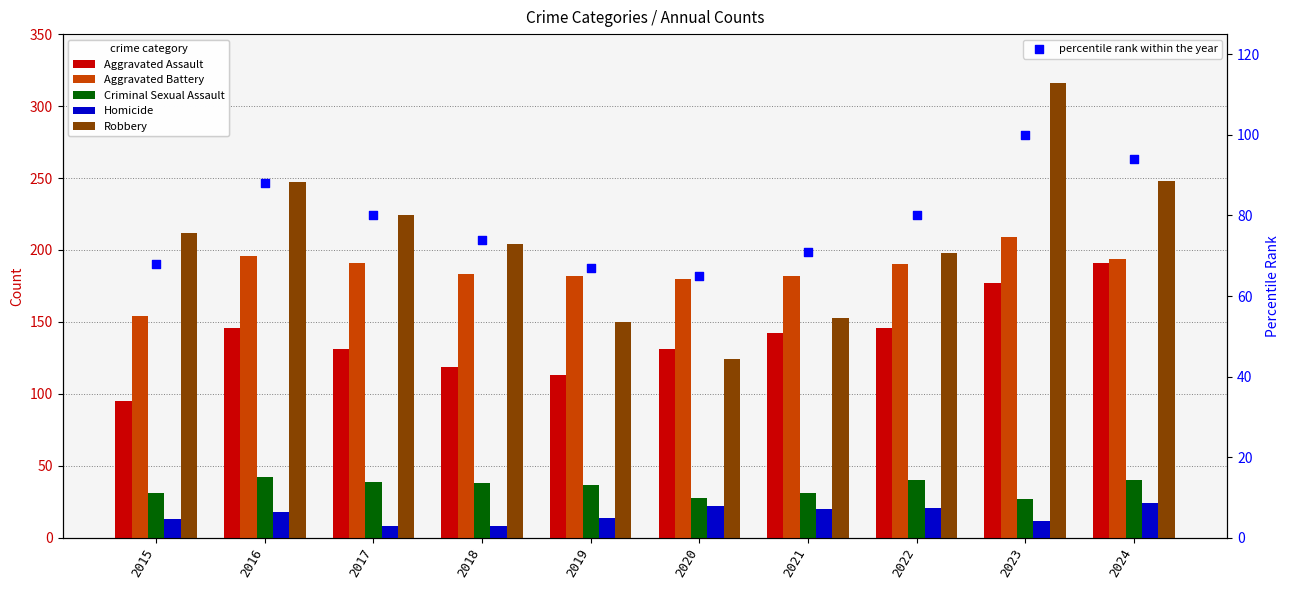

Which series has the widest spread of Y values?

Robbery